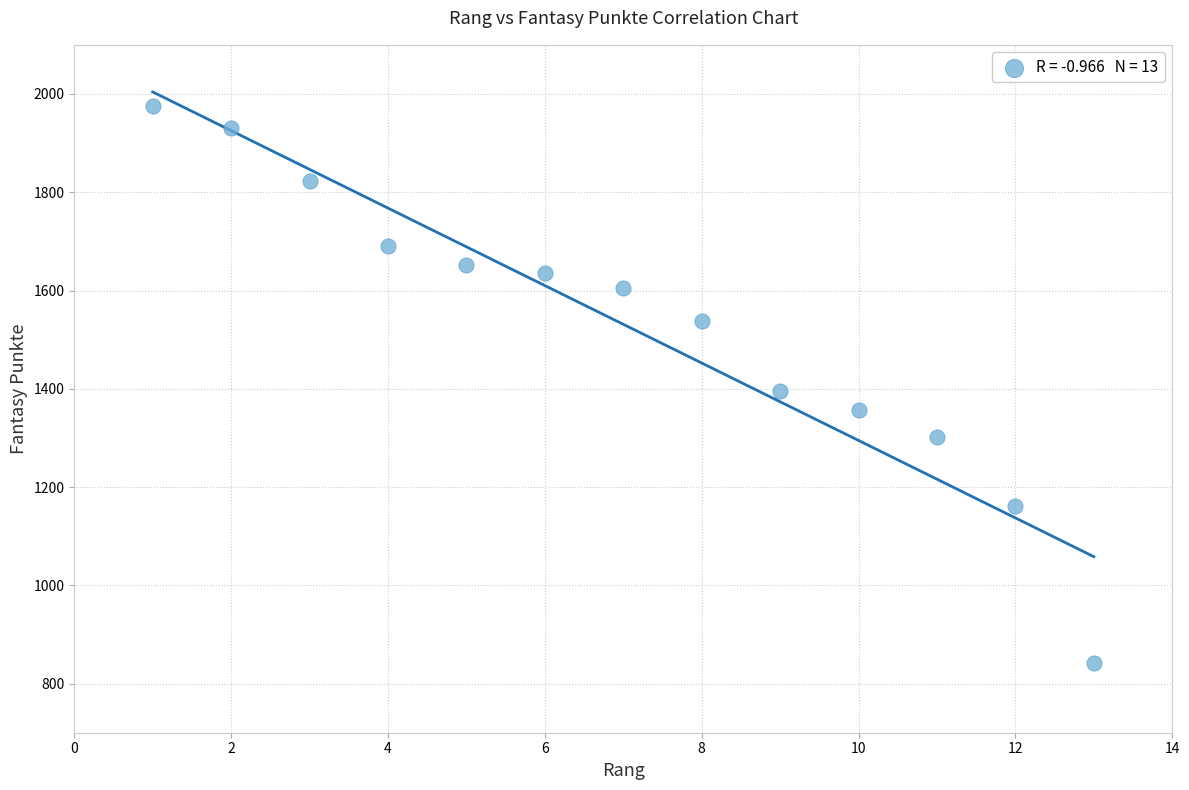

What is the range of Y values (max minus min)?

1134